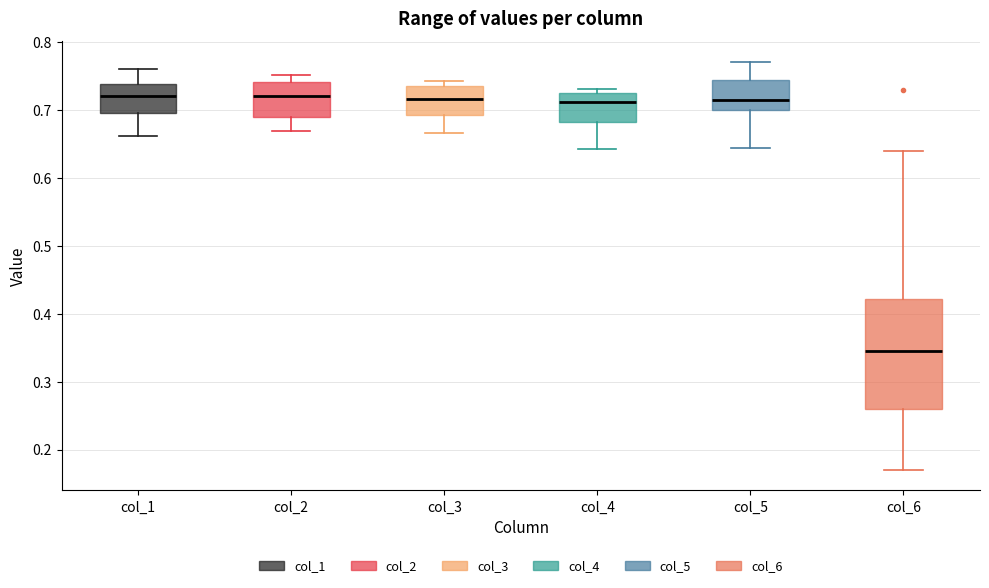

Where does the median line of the box for col_5 sit on the y-axis? The values are not printed on the chart, so give them approximately, as read against the axis.

0.71